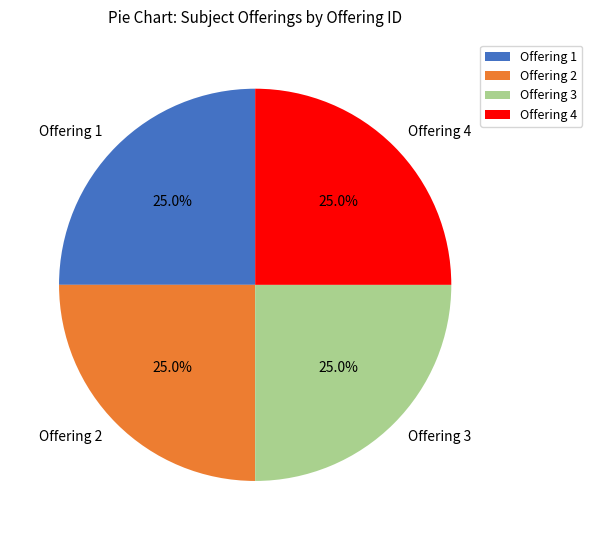

Count the number of slices in the pie.

4